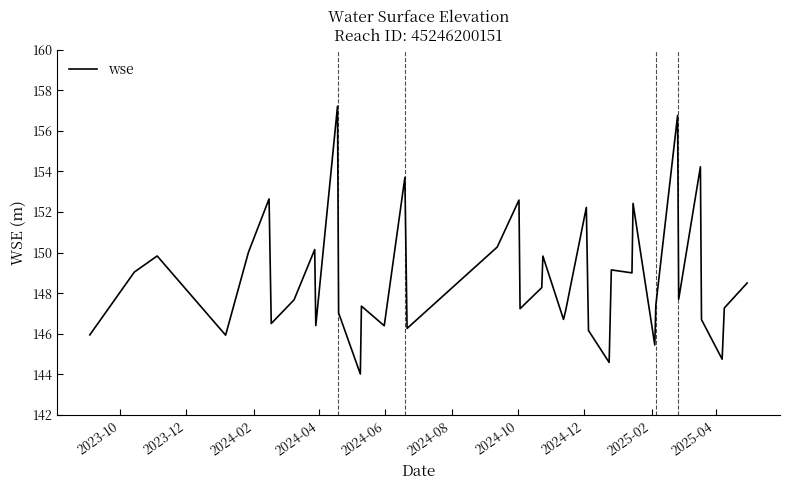

What is the smallest value displayed?

144.0